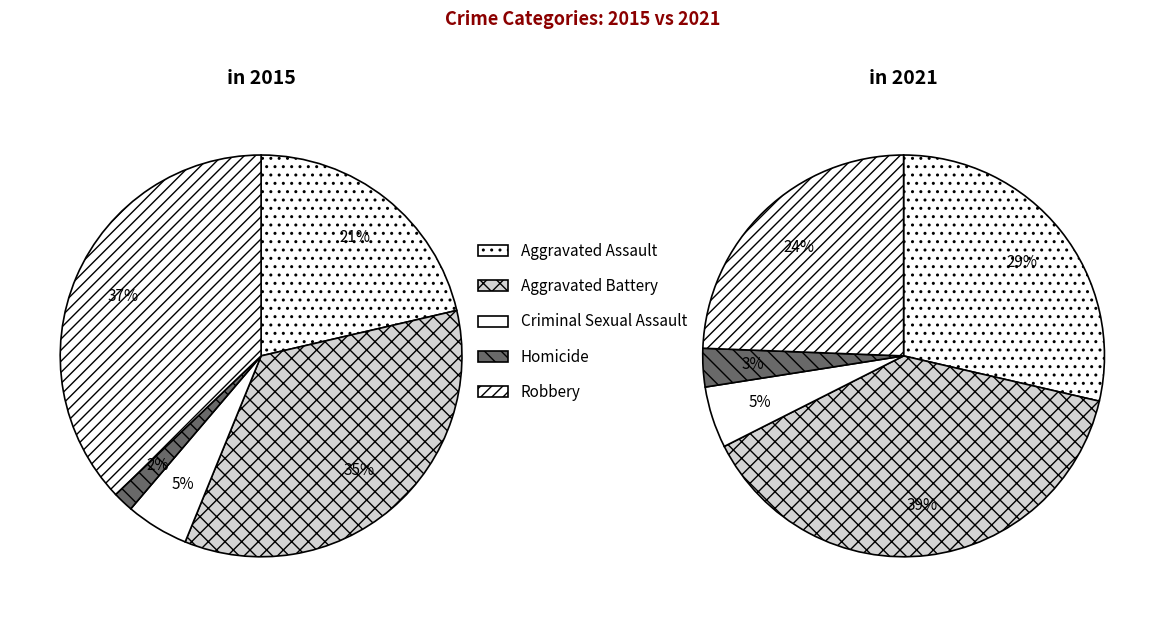

To the nearest percent, what is the difference between the largest and smallest slice percentages?

36%